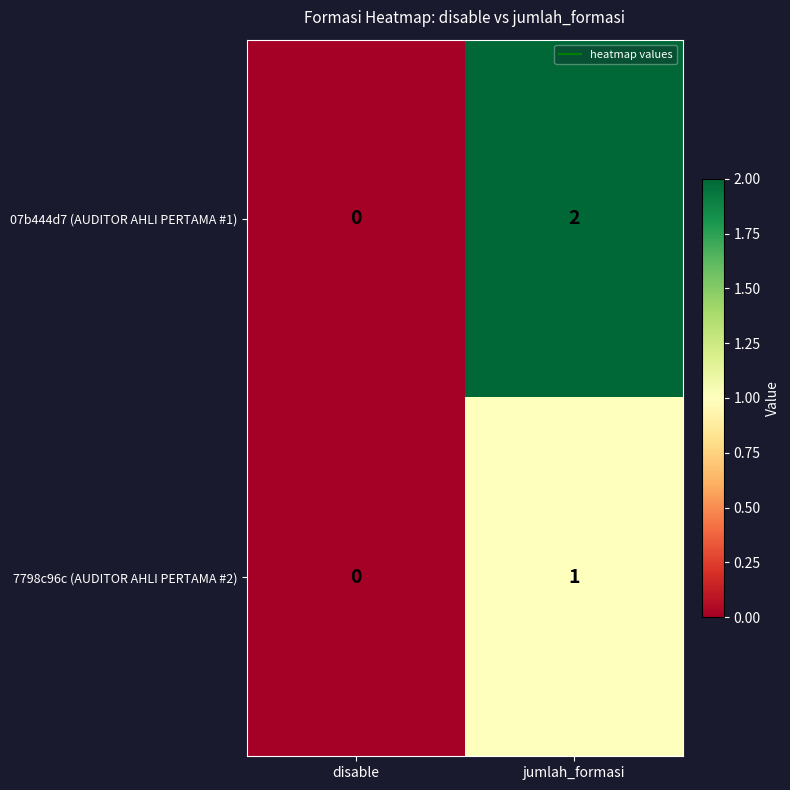

Which series has the largest total across all categories?

07b444d7 (AUDITOR AHLI PERTAMA #1)